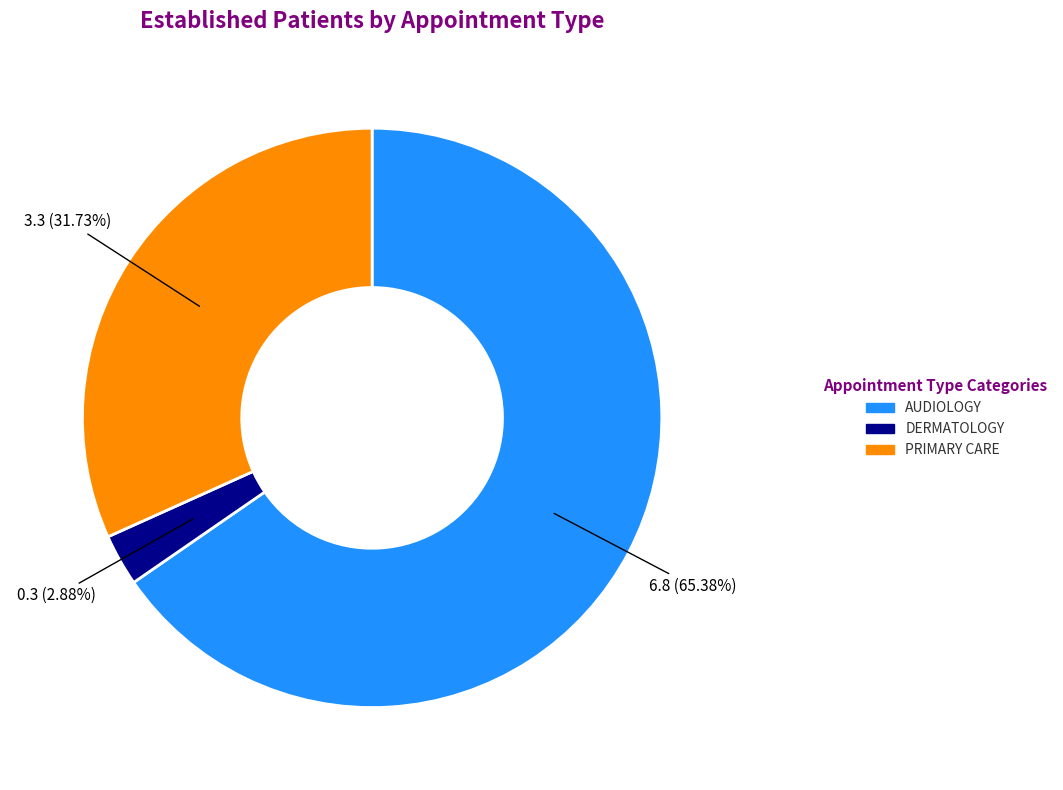

Between PRIMARY CARE and AUDIOLOGY, which is larger?

AUDIOLOGY